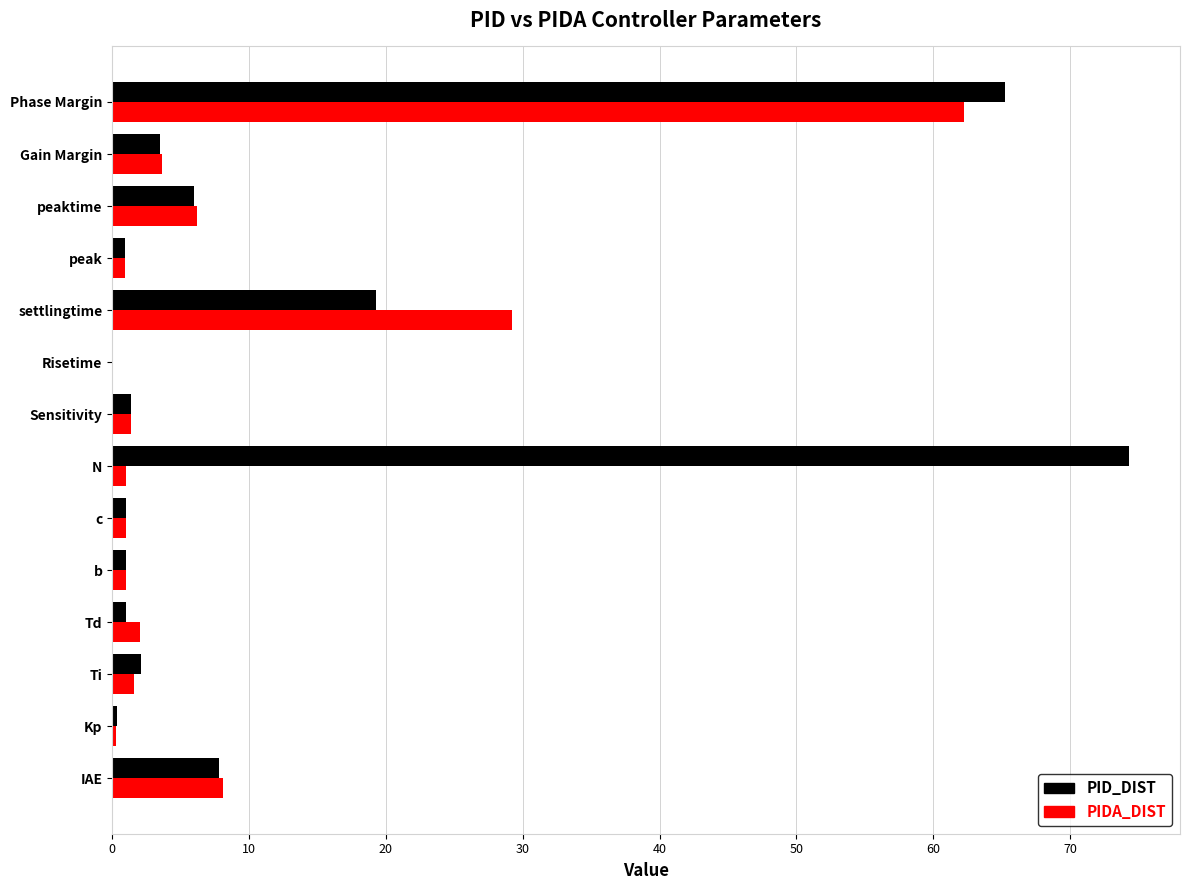

At which category is the sum across all series the highest?

Phase Margin